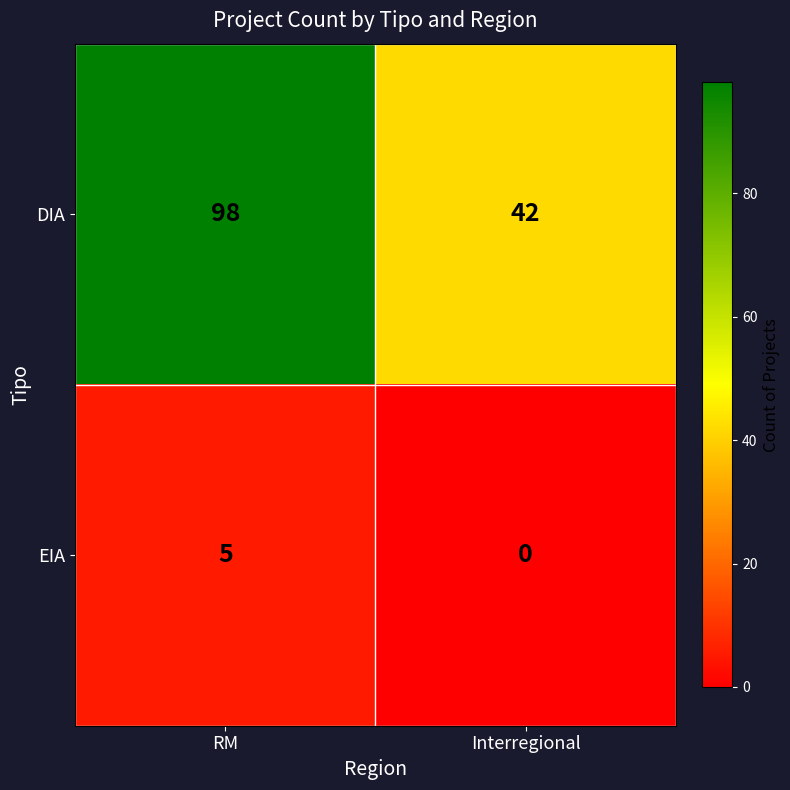

Reading left to right, extract all data points from this chart.

DIA: 98	42
EIA: 5	0